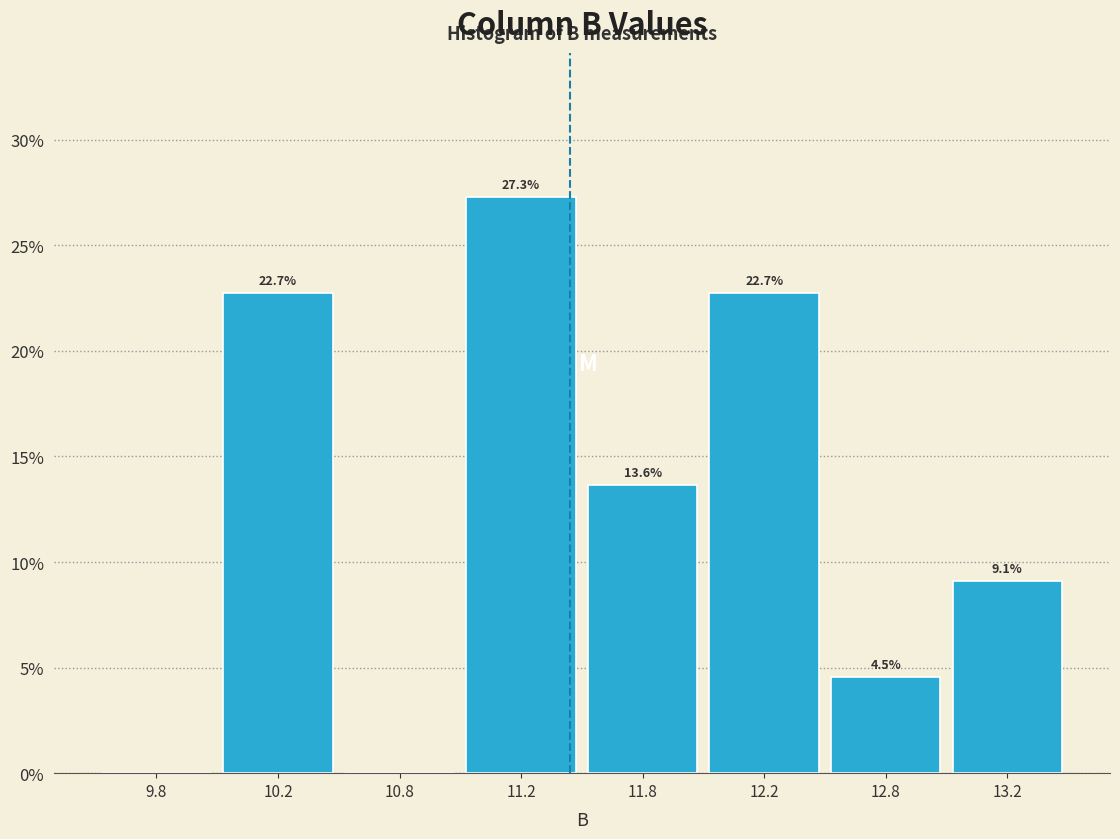

Reading right to left, what are all the values shown in this chart?

13.2=9.1	12.8=4.5	12.2=22.7	11.8=13.6	11.2=27.3	10.8=0.0	10.2=22.7	9.8=0.0